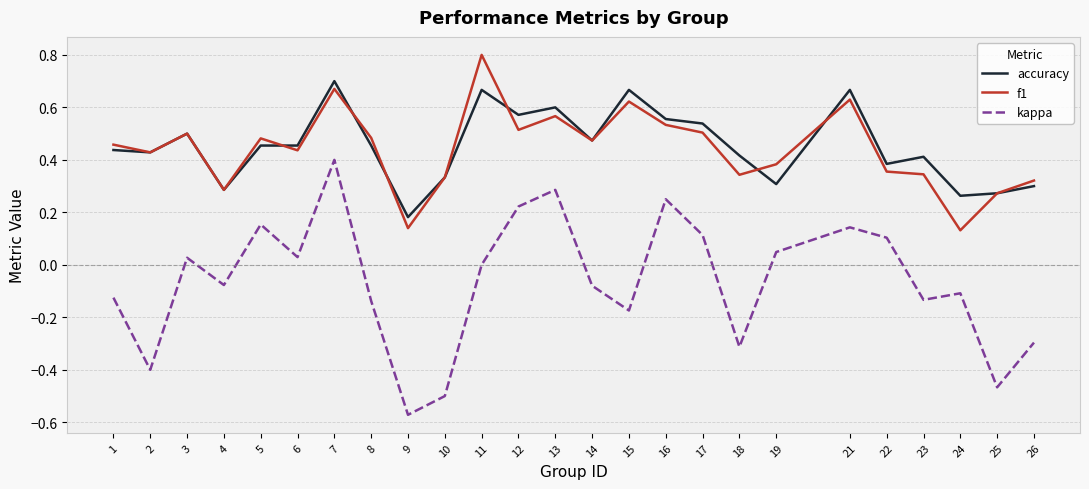

Which category has the lowest value across all series?

9